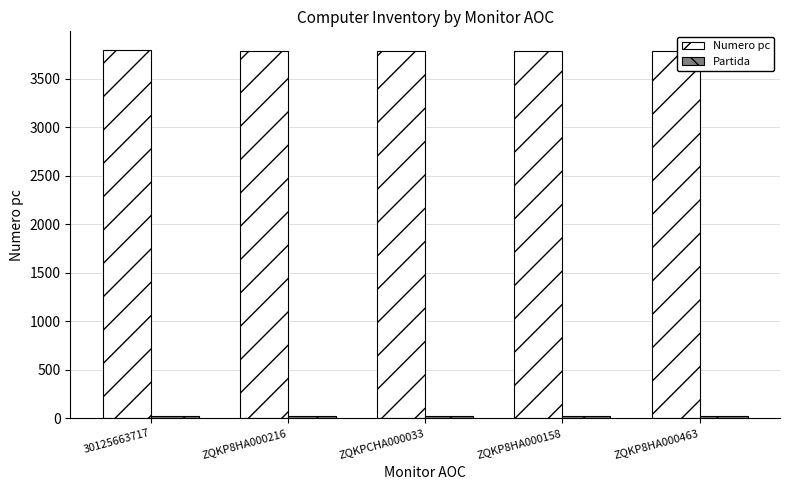

What is the approximate value of Numero pc at ZQKP8HA000216, to the nearest 10?

3780